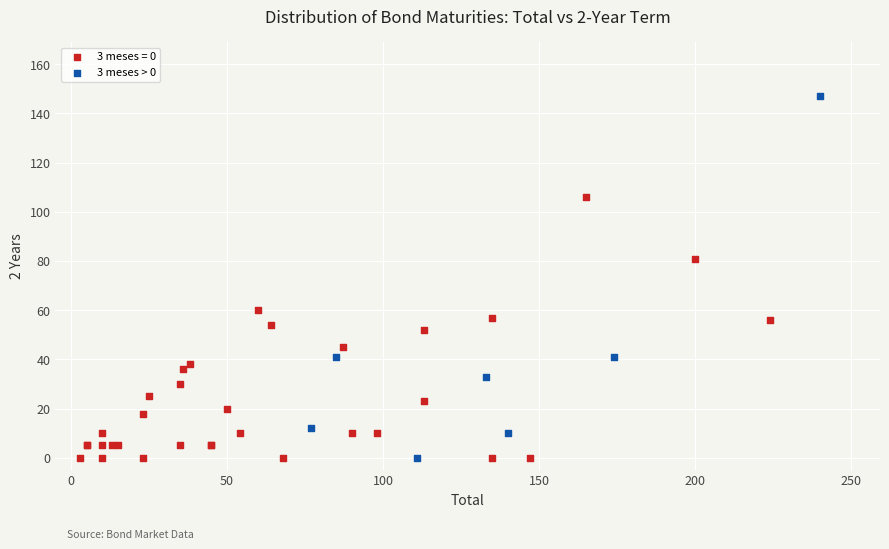

Which series has the largest Y range (max minus min)?

3 meses > 0